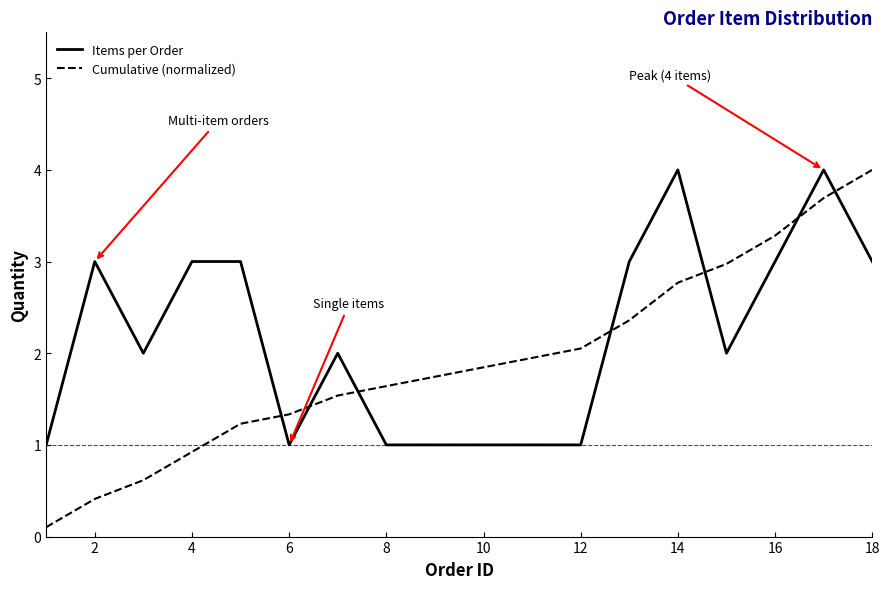

Reading left to right, extract all data points from this chart.

Items per Order: 1.0	3.0	2.0	3.0	3.0	1.0	2.0	1.0	1.0	1.0	1.0	1.0	3.0	4.0	2.0	3.0	4.0	3.0
Cumulative (normalized): 0.1	0.4	0.6	0.9	1.2	1.3	1.5	1.6	1.7	1.8	1.9	2.1	2.4	2.8	3.0	3.3	3.7	4.0